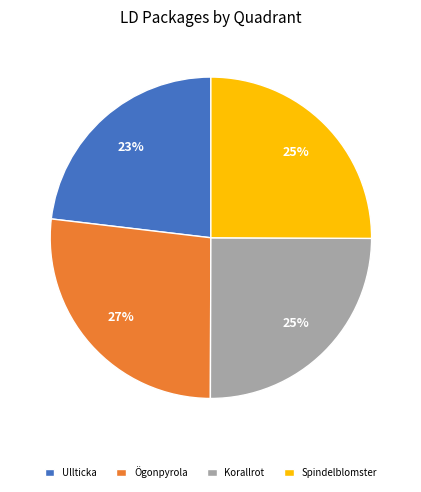

Does Ullticka represent more than half of the total?

No